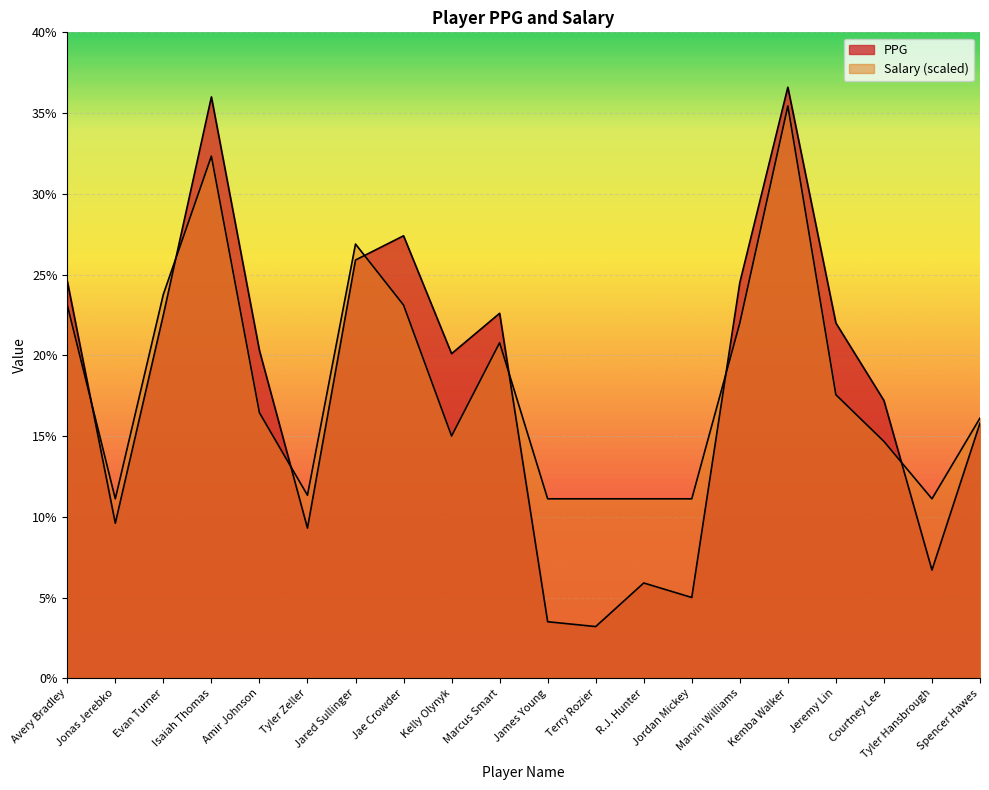

Which category has the lowest value in the Salary series?

Jonas Jerebko